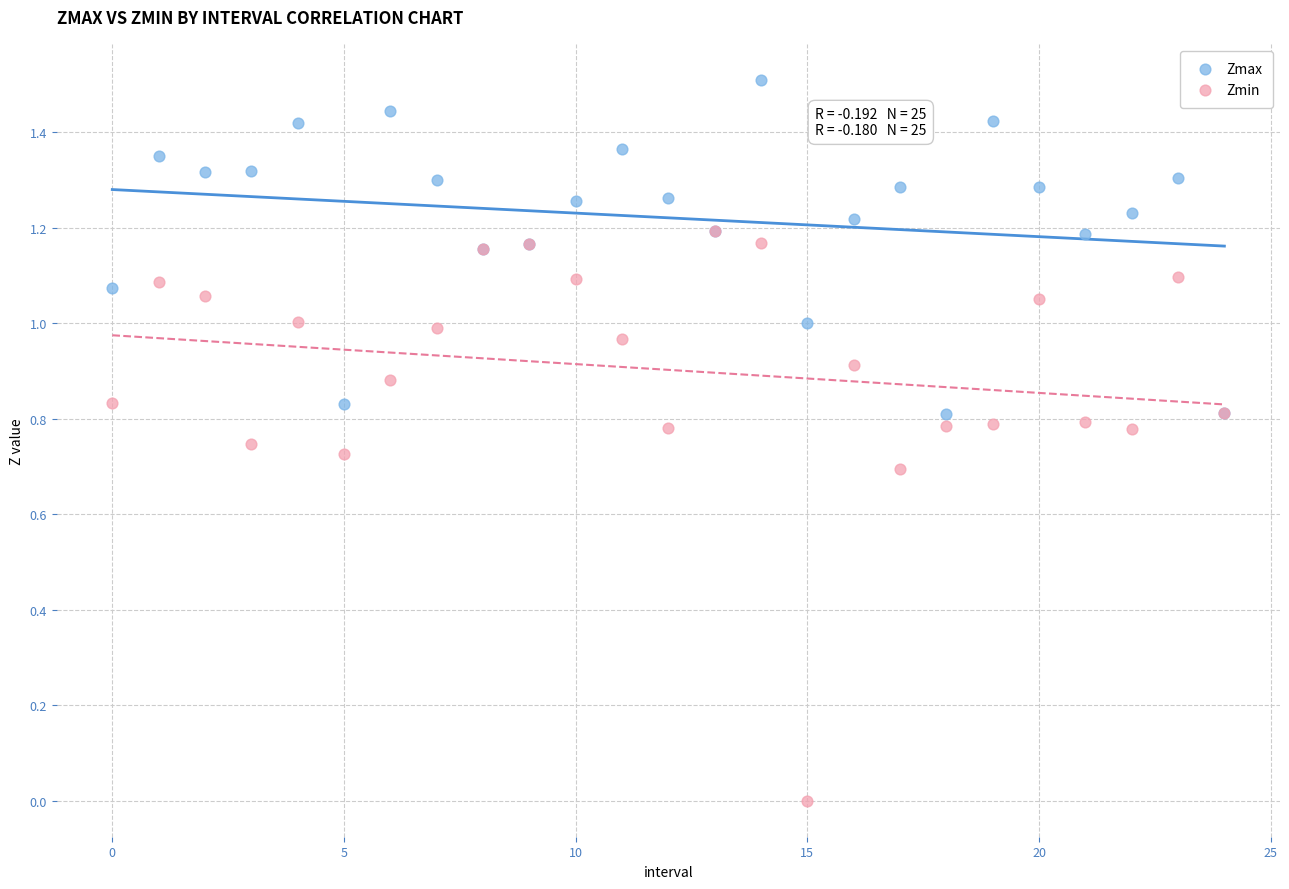

What are all the series names shown in the legend?

Zmax, Zmin